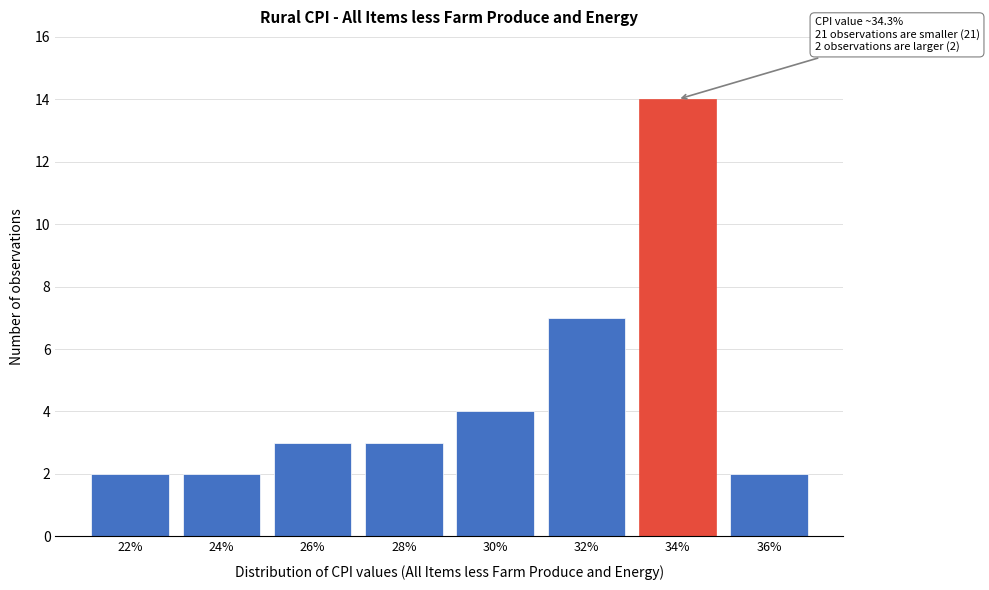

Reading right to left, transcribe all the data shown in this chart.

2	14	7	4	3	3	2	2